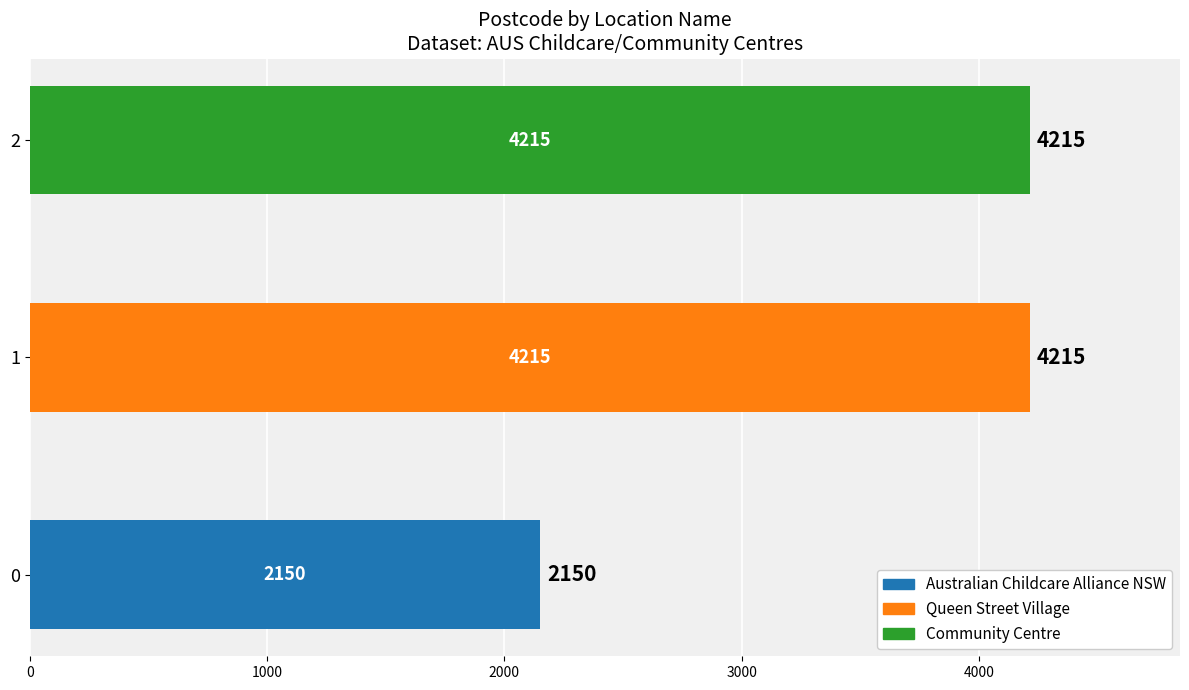

What is the label of the 3rd bar from the right?

Australian Childcare Alliance NSW